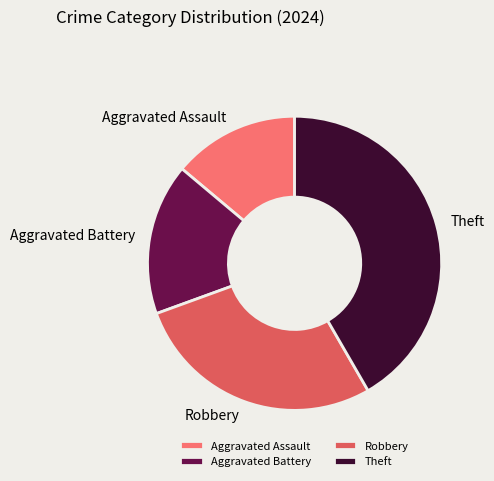

Which has a higher value, Aggravated Assault or Robbery?

Robbery